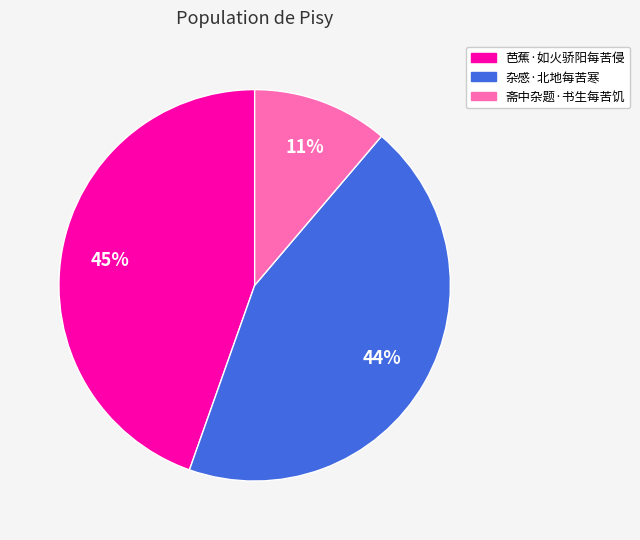

What percentage is the 芭蕉·如火骄阳每苦侵 slice, to the nearest percent?

45%